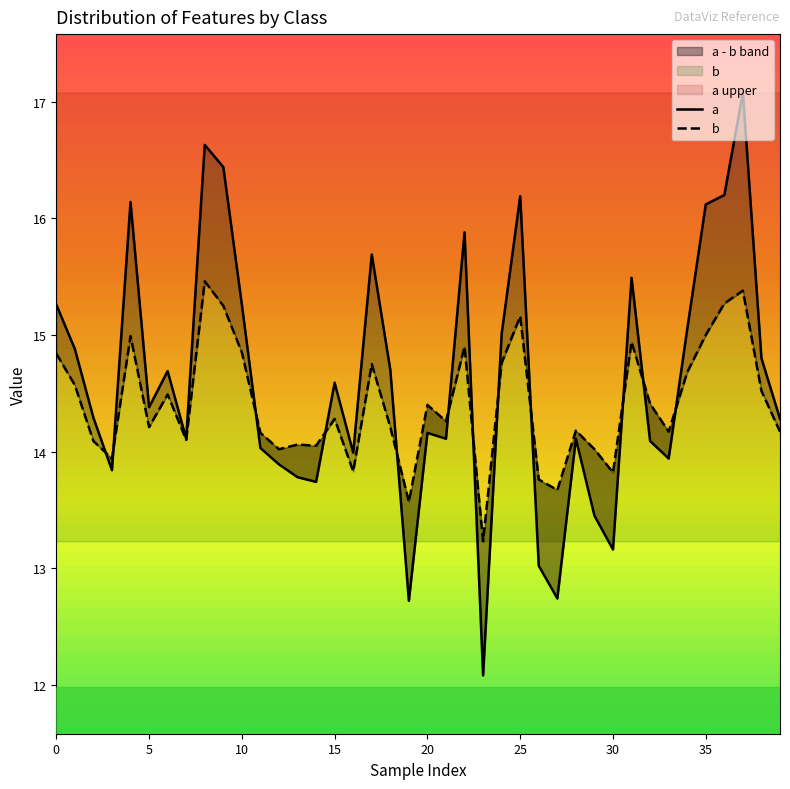

How many values in the a series exceed 14?

28